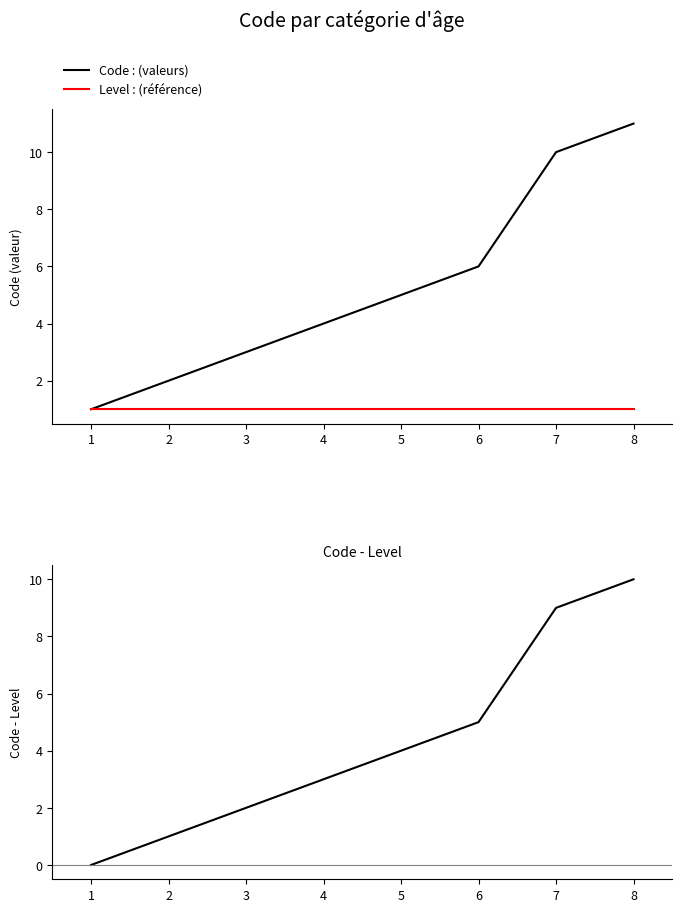

Is it true that Level : (référence) equals 0 at 5?

False